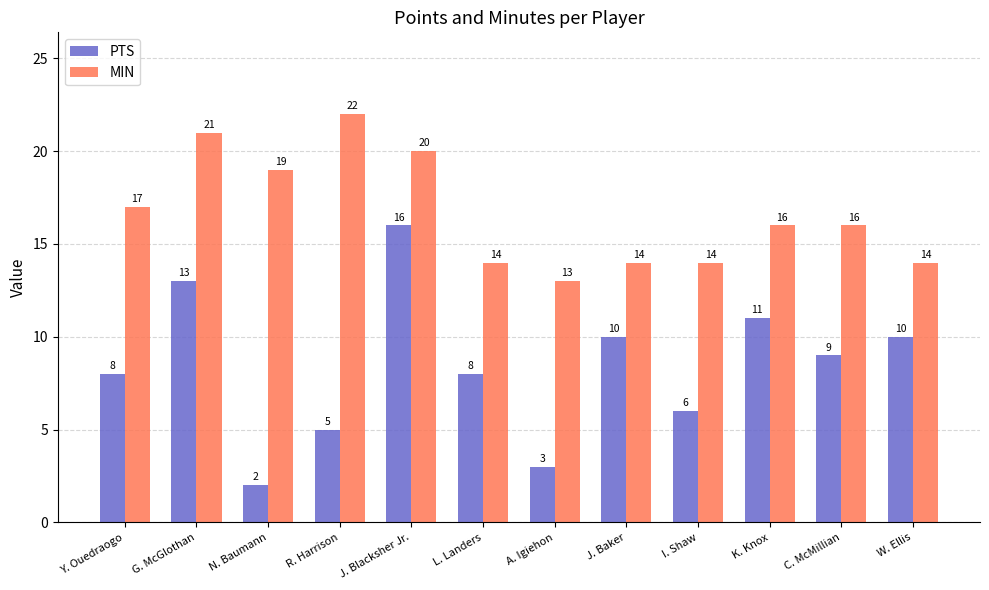

Which series has the largest range (max minus min)?

PTS